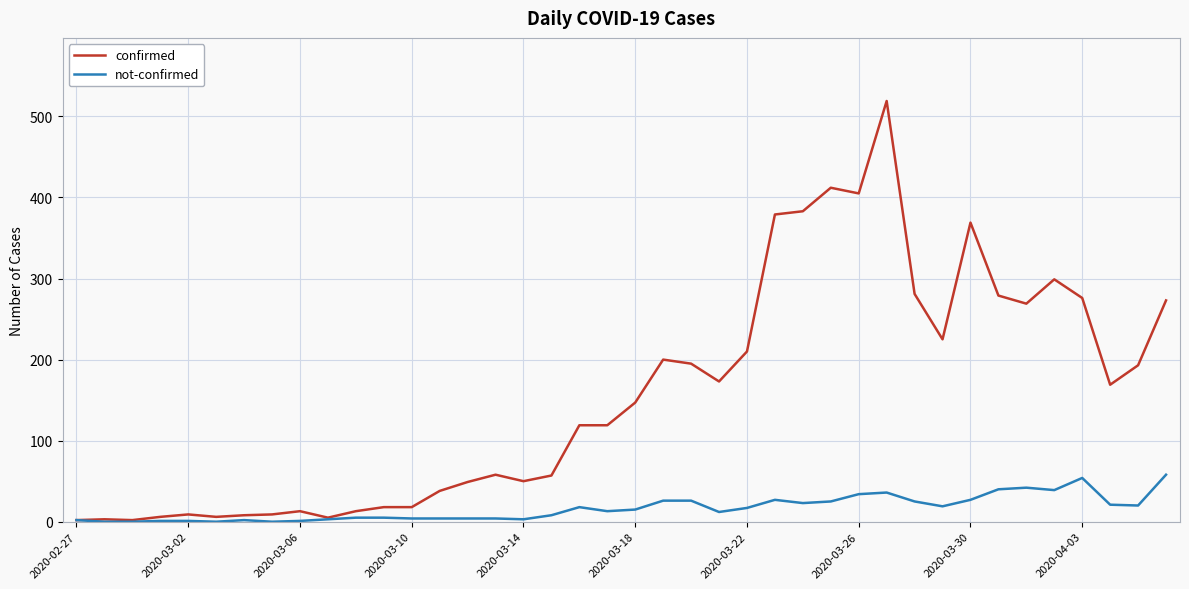

List the series in order of their peak value, highest first.

confirmed, not-confirmed